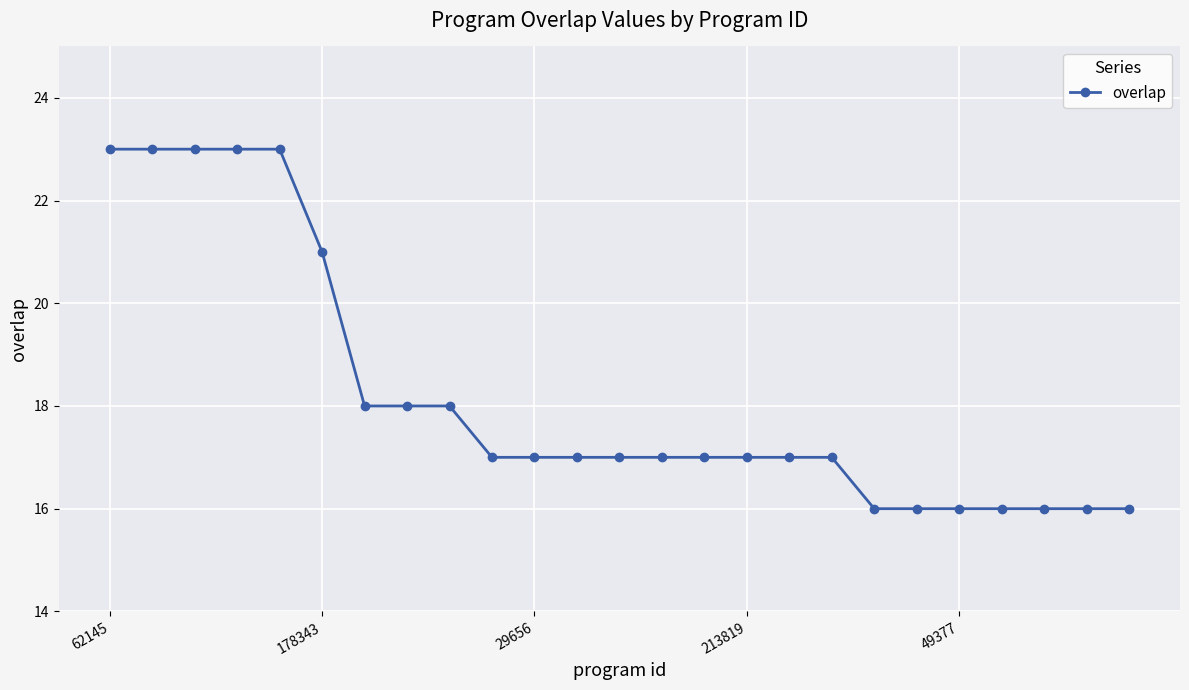

Is this an area chart (filled region under the line)?

No